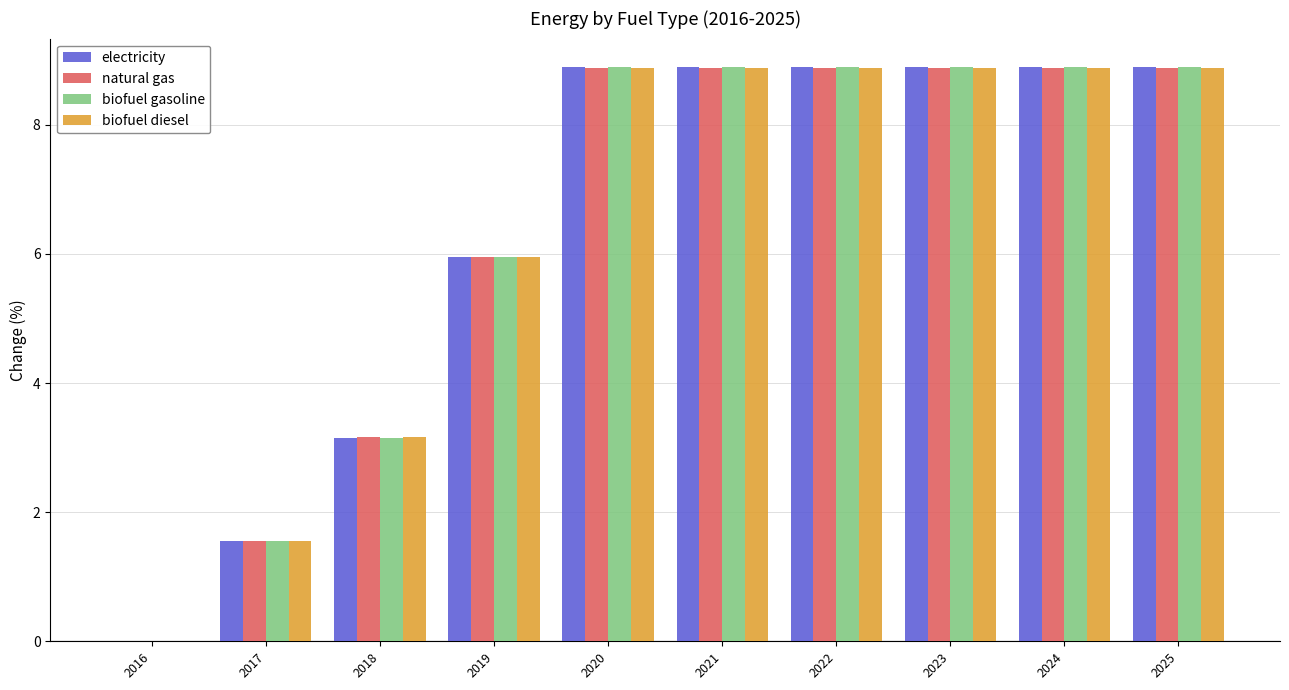

What is the sum of the biofuel gasoline values at 2021 and 2020?

17.8